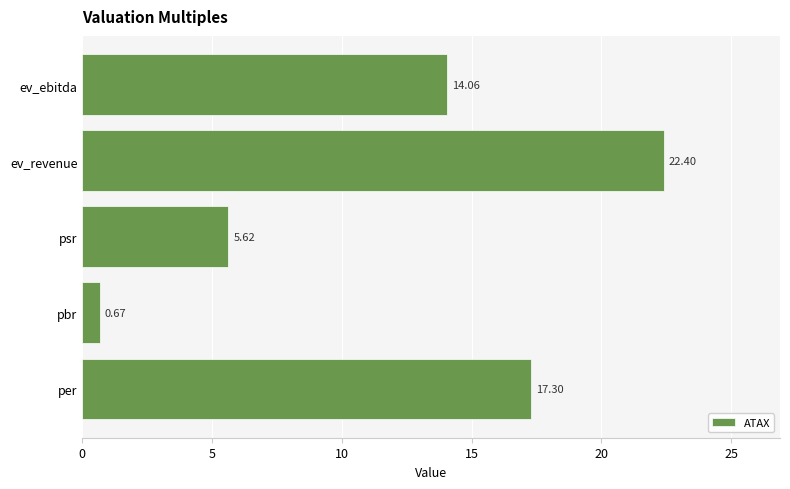

List the labels in order of value, largest first.

ev_revenue, per, ev_ebitda, psr, pbr